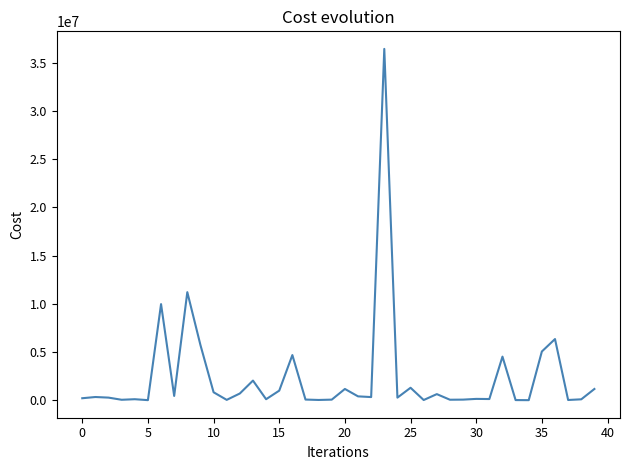

What is the greatest value displayed?

36423138